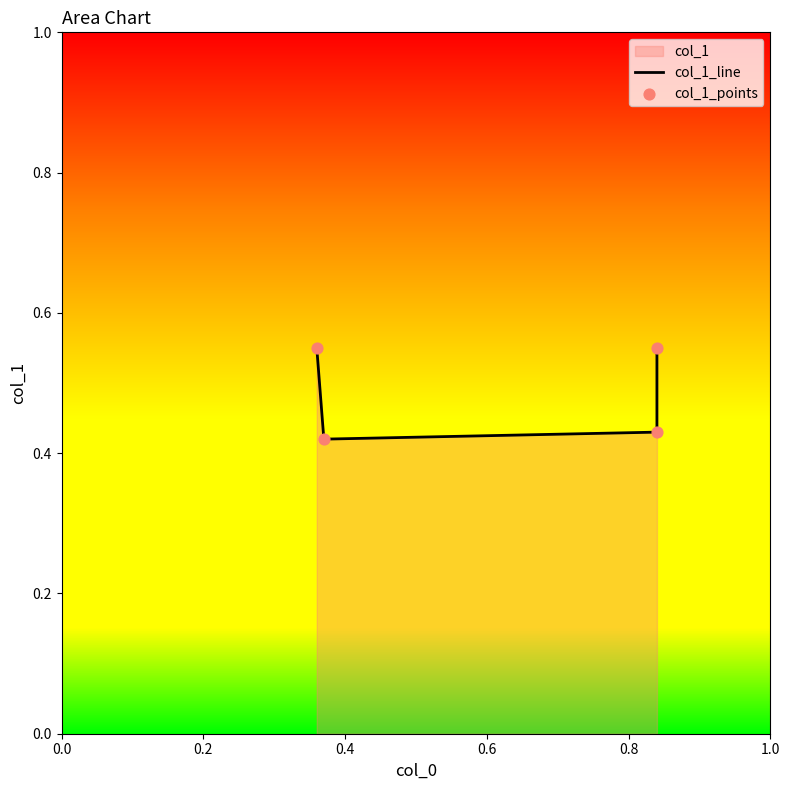

Is the value of col_1_line at 0.4 greater than the value of col_1_points at 0.4?

No